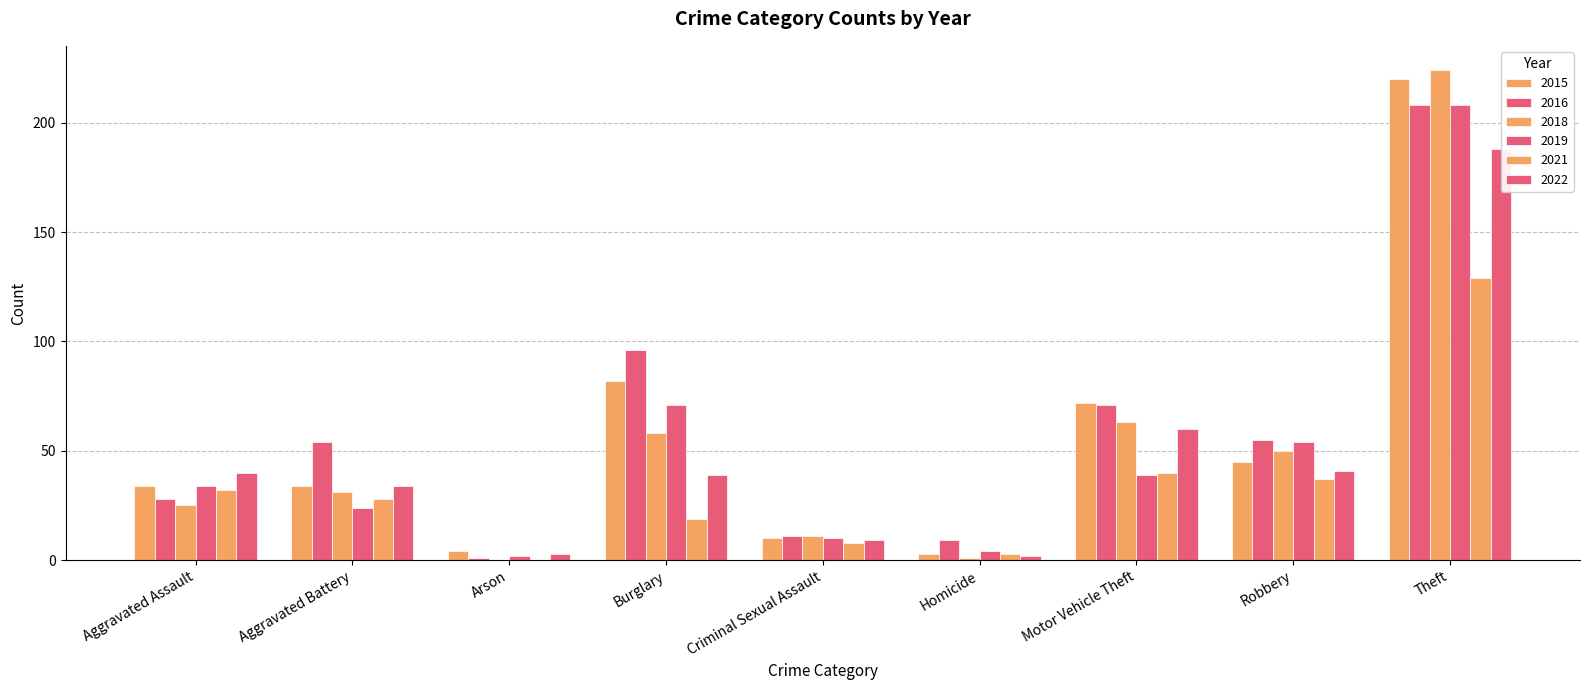

What is the minimum value for 2016?

1